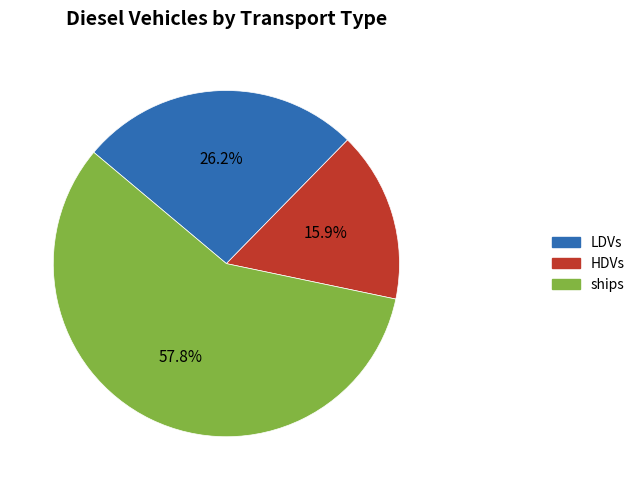

Which slice is the smallest?

HDVs